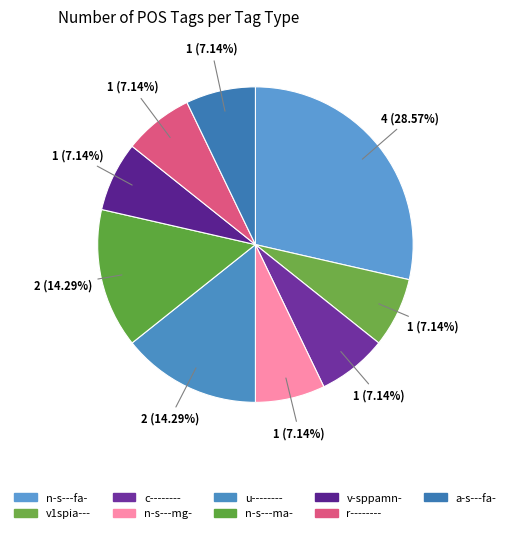

What is the smallest slice in the pie chart?

v1spia---